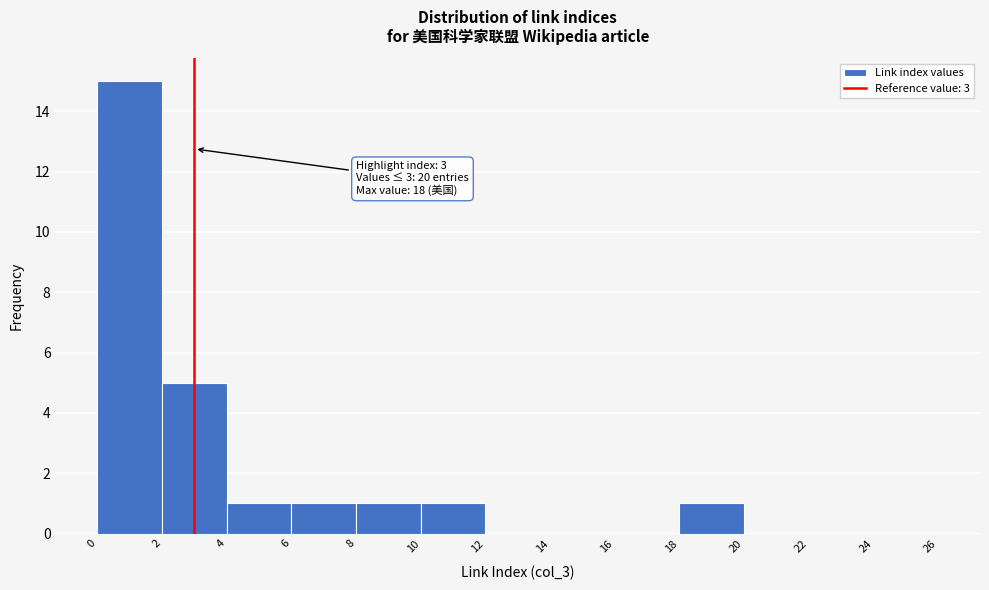

Over which range of the x-axis is the bar tallest?

0 to 2